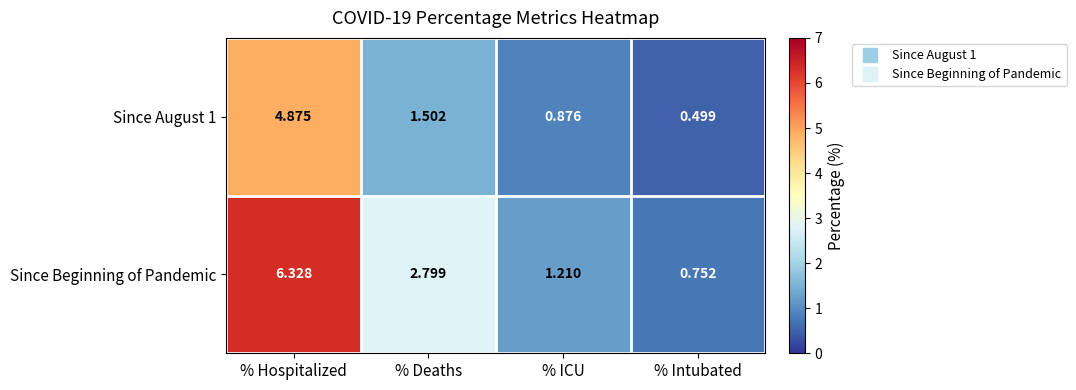

Which category has the lowest value in the Since Beginning of Pandemic series?

% Intubated